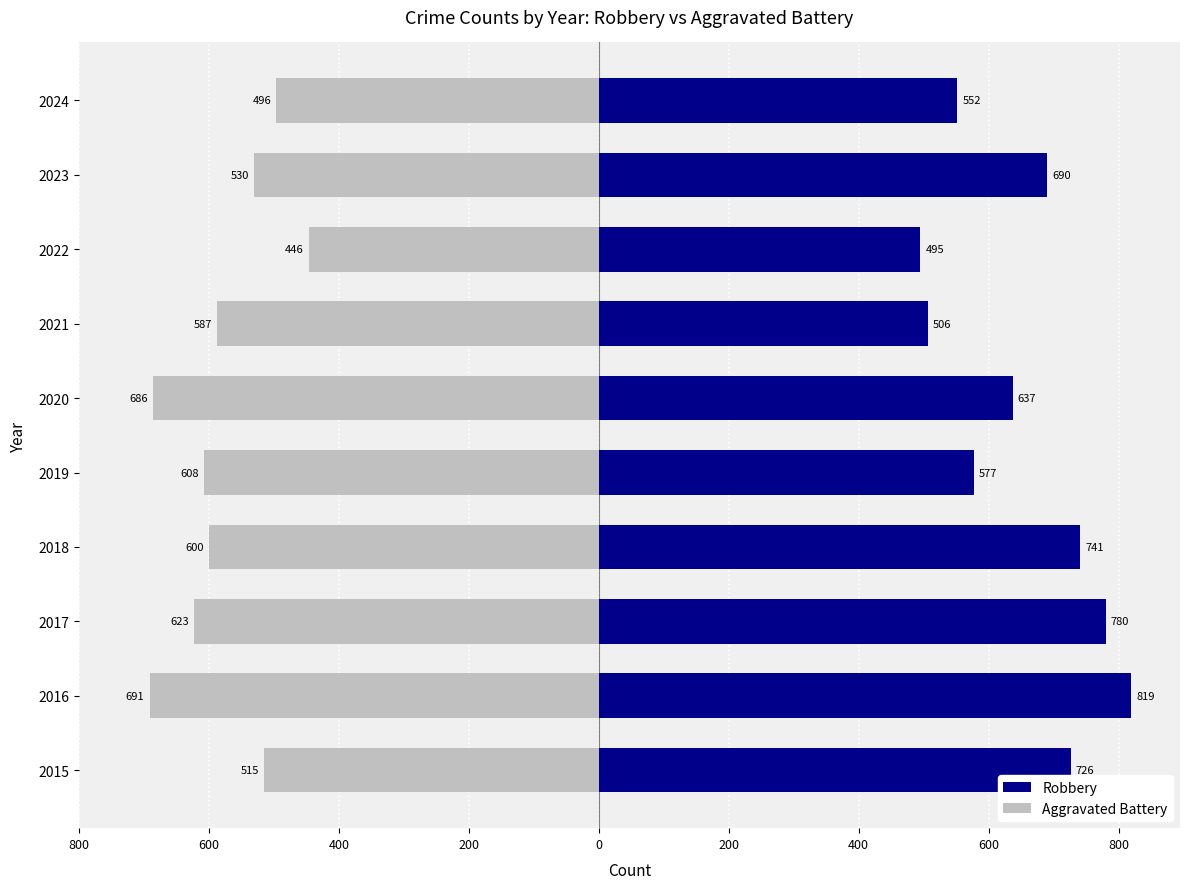

How many categories are shown in the chart?

10